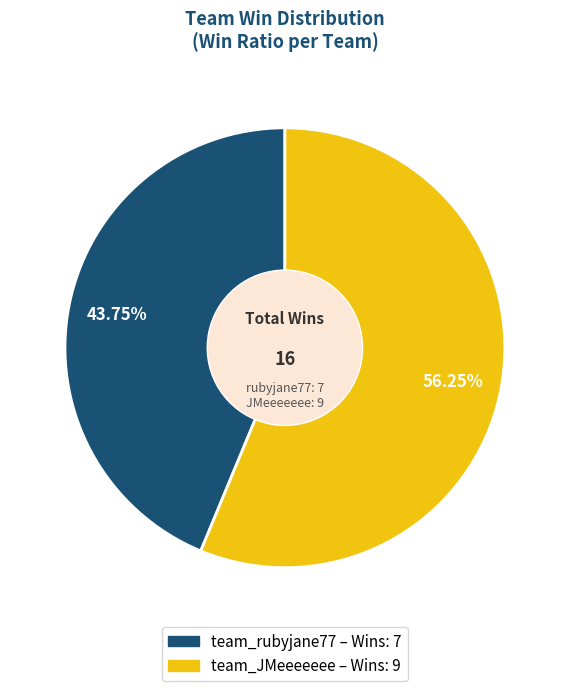

Which has a higher value, team_JMeeeeeee or team_rubyjane77?

team_JMeeeeeee